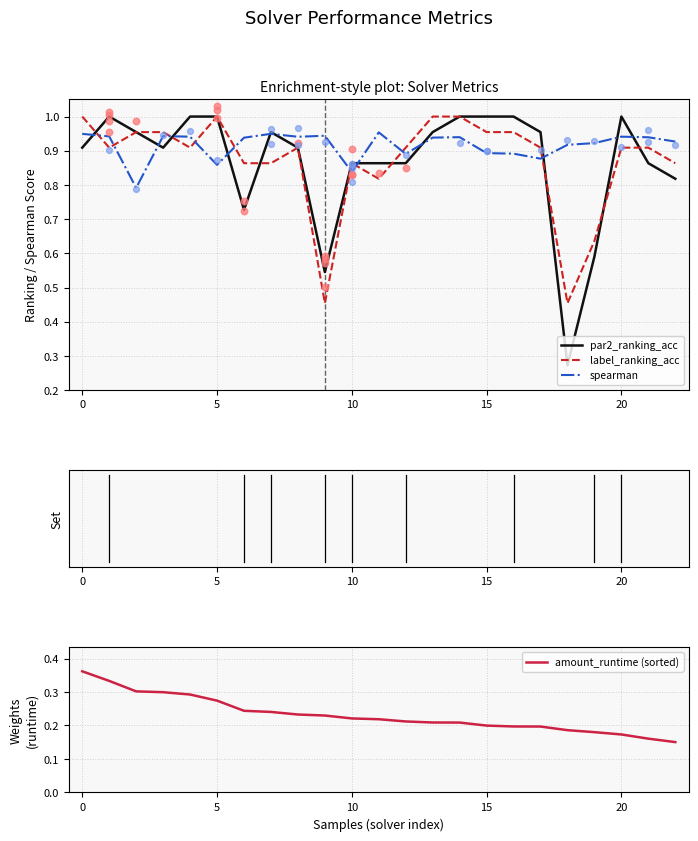

Which series has the largest total across all categories?

spearman